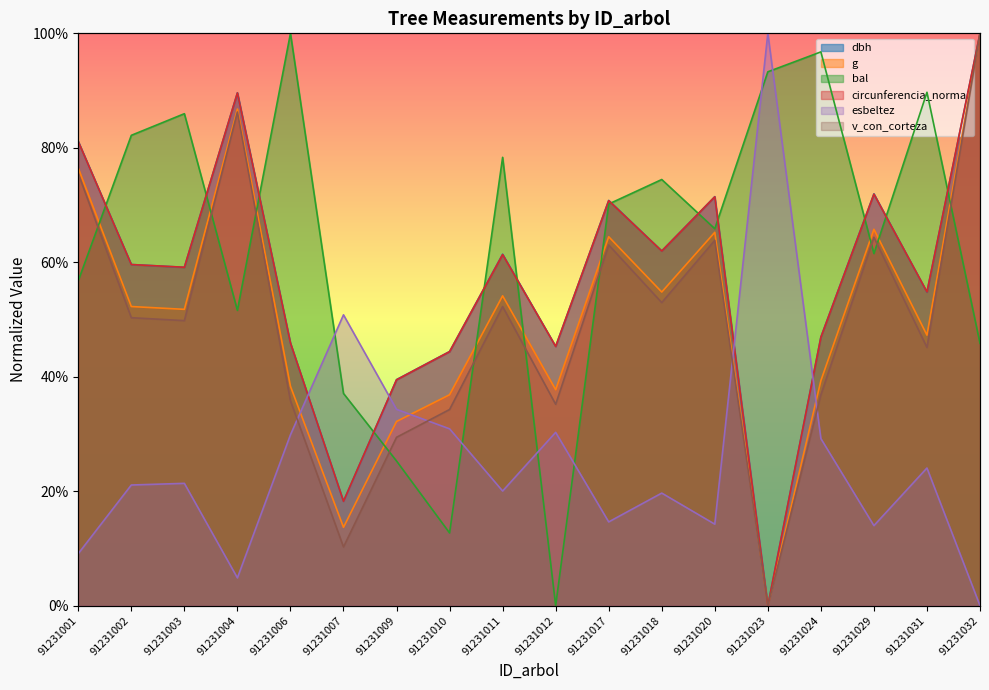

How many lines are shown in the chart?

6